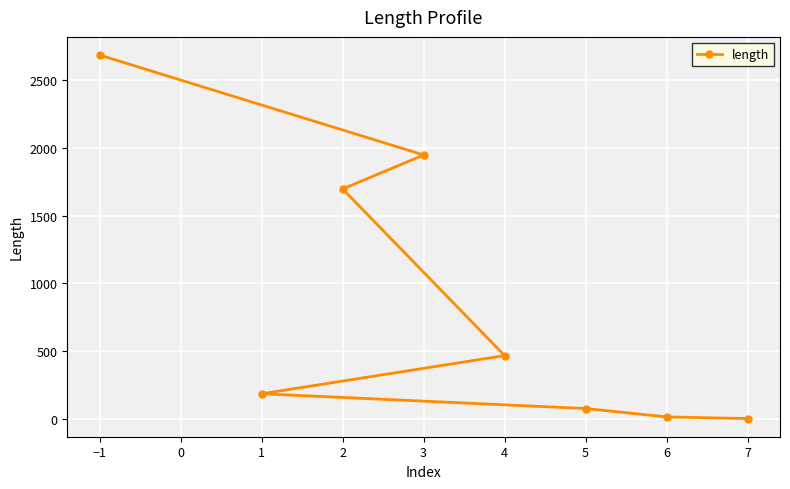

Reading left to right, list all the values displayed in this chart.

−1=2686	1=184	2=1697	3=1948	4=466	5=75	6=13	7=1